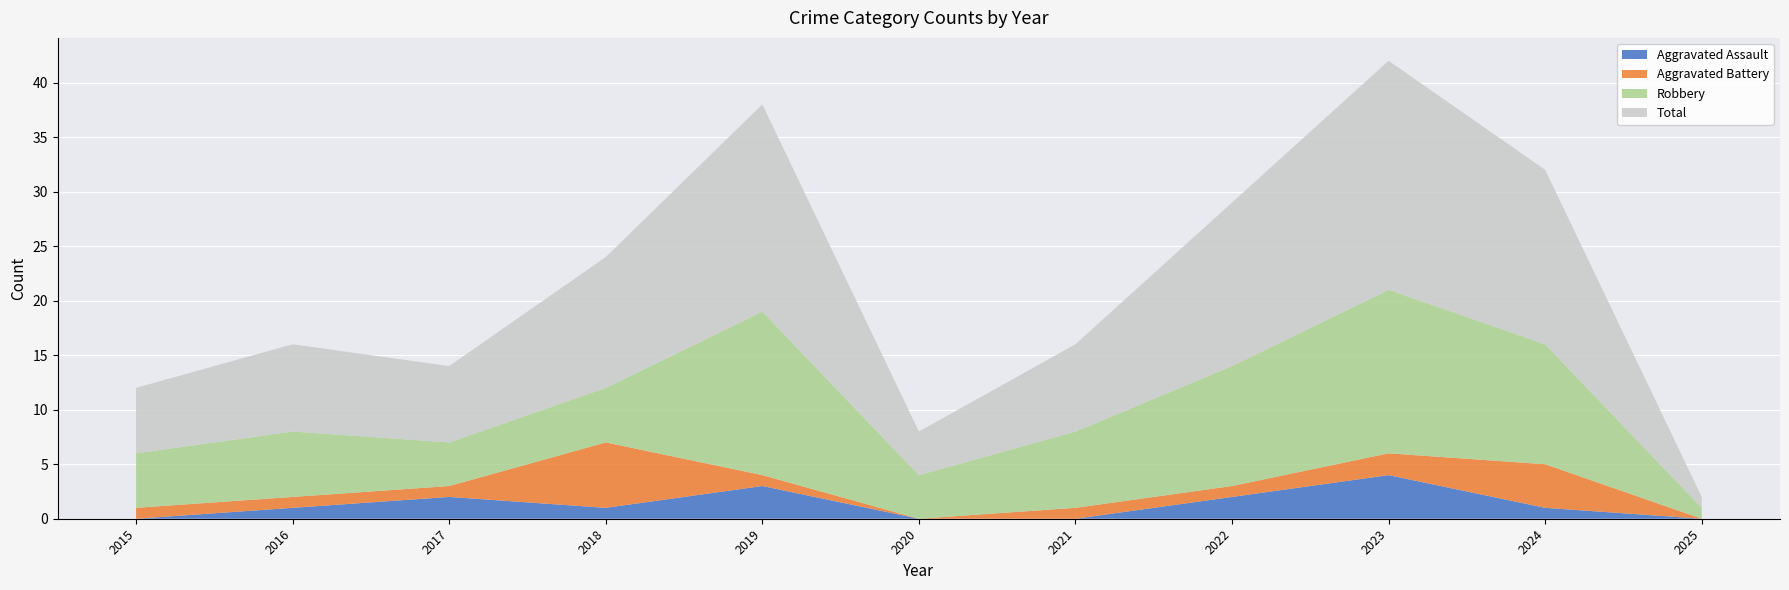

Reading right to left, transcribe all the data shown in this chart.

Aggravated Assault: 2025=0	2024=1	2023=4	2022=2	2021=0	2020=0	2019=3	2018=1	2017=2	2016=1	2015=0
Aggravated Battery: 2025=0	2024=4	2023=2	2022=1	2021=1	2020=0	2019=1	2018=6	2017=1	2016=1	2015=1
Robbery: 2025=1	2024=11	2023=15	2022=11	2021=7	2020=4	2019=15	2018=5	2017=4	2016=6	2015=5
Total: 2025=1	2024=16	2023=21	2022=15	2021=8	2020=4	2019=19	2018=12	2017=7	2016=8	2015=6